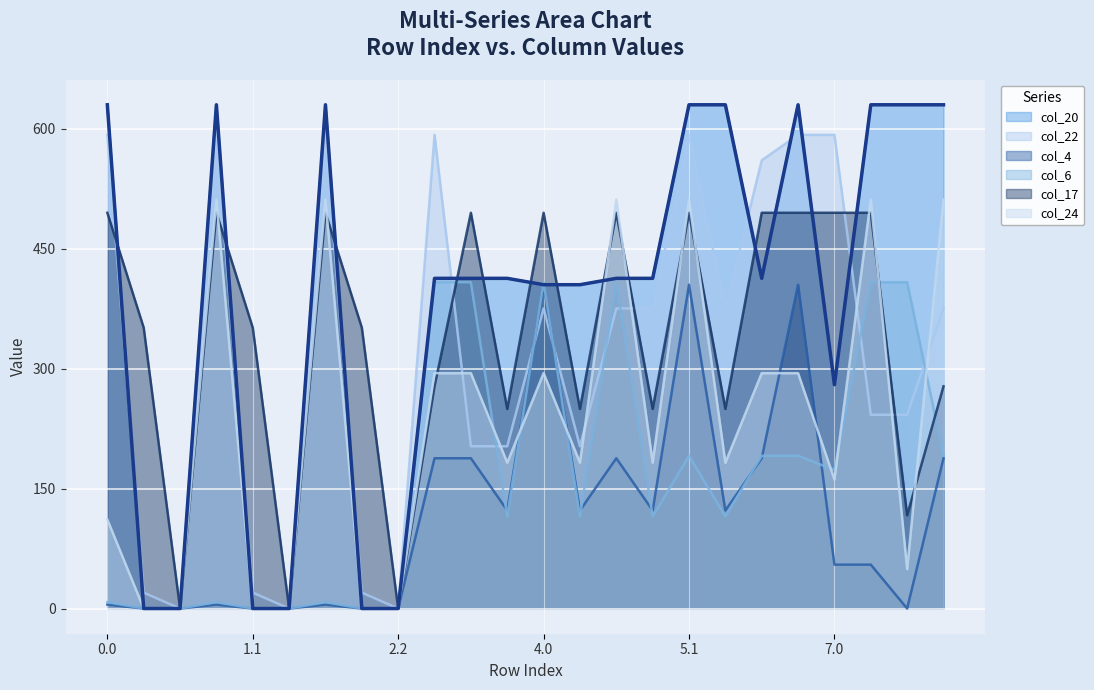

Reading left to right, what are all the values shown in this chart?

col_20: 629.9	0.0	0.0	629.9	0.0	0.0	629.9	0.0	0.0	412.9	412.9	412.9	404.9	404.9	412.9	412.9	629.9	629.9	412.9	629.9	279.9	629.9	629.9	629.9
col_22: 592.3	19.9	0.0	592.3	19.9	0.0	592.3	19.9	0.0	592.3	202.9	202.9	375.3	202.9	375.3	375.3	592.3	375.3	560.5	592.3	592.3	242.3	242.3	375.3
col_4: 4.9	0.0	0.0	4.9	0.0	0.0	4.9	0.0	0.0	187.9	187.9	122.6	404.9	122.6	187.9	122.6	404.9	122.6	187.9	404.9	54.9	54.9	0.0	187.9
col_6: 8.0	0.0	0.0	8.0	0.0	0.0	8.0	0.0	0.0	408.0	408.0	115.2	408.0	115.2	408.0	115.2	191.0	115.2	191.0	191.0	173.2	408.0	408.0	191.0
col_17: 494.8	351.2	0.0	494.8	351.2	0.0	494.8	351.2	0.0	277.8	494.8	249.6	494.8	249.6	494.8	249.6	494.8	249.6	494.8	494.8	494.8	494.8	116.6	277.8
col_24: 111.3	0.0	0.0	511.3	0.0	0.0	511.3	0.0	0.0	294.3	294.3	182.4	294.3	182.4	511.3	182.4	511.3	182.4	294.3	294.3	161.3	511.3	49.4	511.3